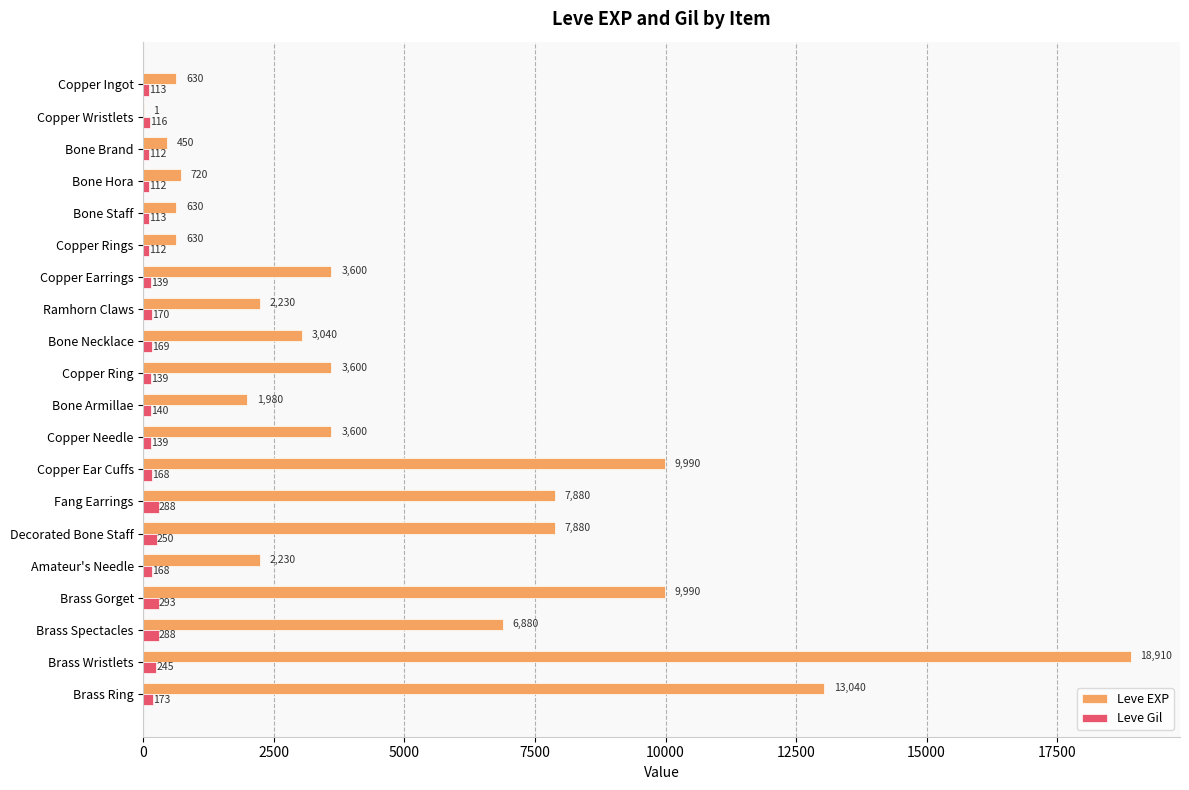

Between Copper Ring and Brass Spectacles, which series saw the biggest shift?

Leve EXP